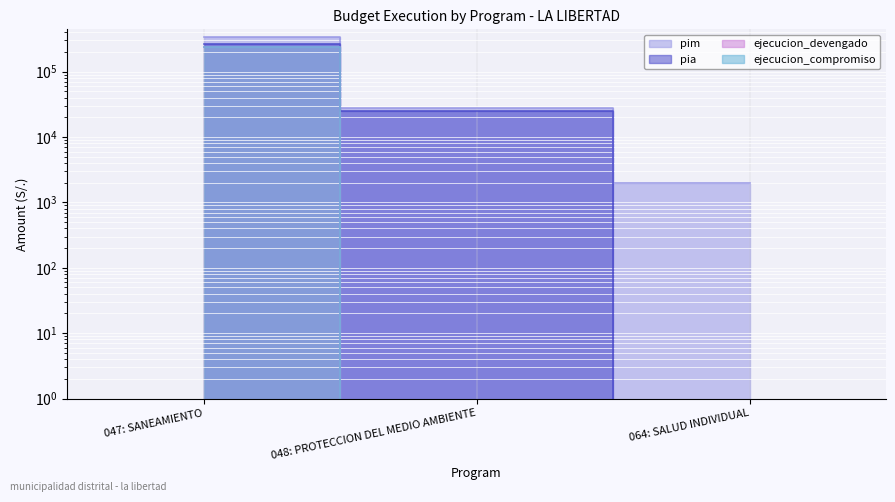

What is the sum of all ejecucion_compromiso values?

240238